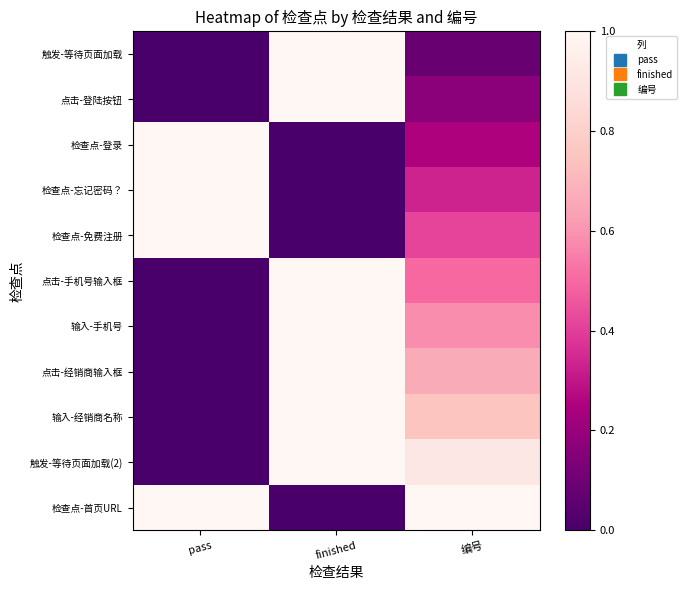

Reading left to right, transcribe all the data shown in this chart.

触发-等待页面加载: pass=0.0	finished=1.0	编号=0.1
点击-登陆按钮: pass=0.0	finished=1.0	编号=0.2
检查点-登录: pass=1.0	finished=0.0	编号=0.2
检查点-忘记密码？: pass=1.0	finished=0.0	编号=0.3
检查点-免费注册: pass=1.0	finished=0.0	编号=0.4
点击-手机号输入框: pass=0.0	finished=1.0	编号=0.5
输入-手机号: pass=0.0	finished=1.0	编号=0.6
点击-经销商输入框: pass=0.0	finished=1.0	编号=0.7
输入-经销商名称: pass=0.0	finished=1.0	编号=0.8
触发-等待页面加载(2): pass=0.0	finished=1.0	编号=0.9
检查点-首页URL: pass=1.0	finished=0.0	编号=1.0